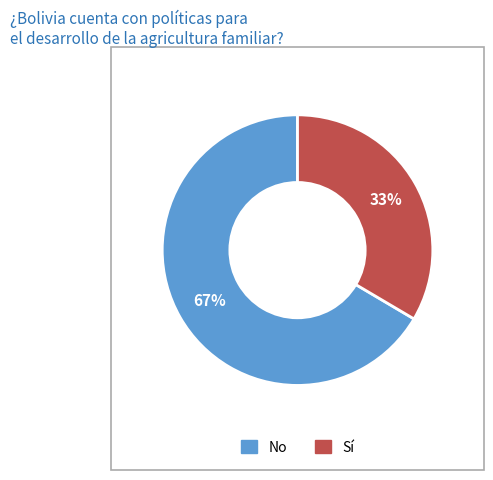

What is the largest slice in the pie chart?

No